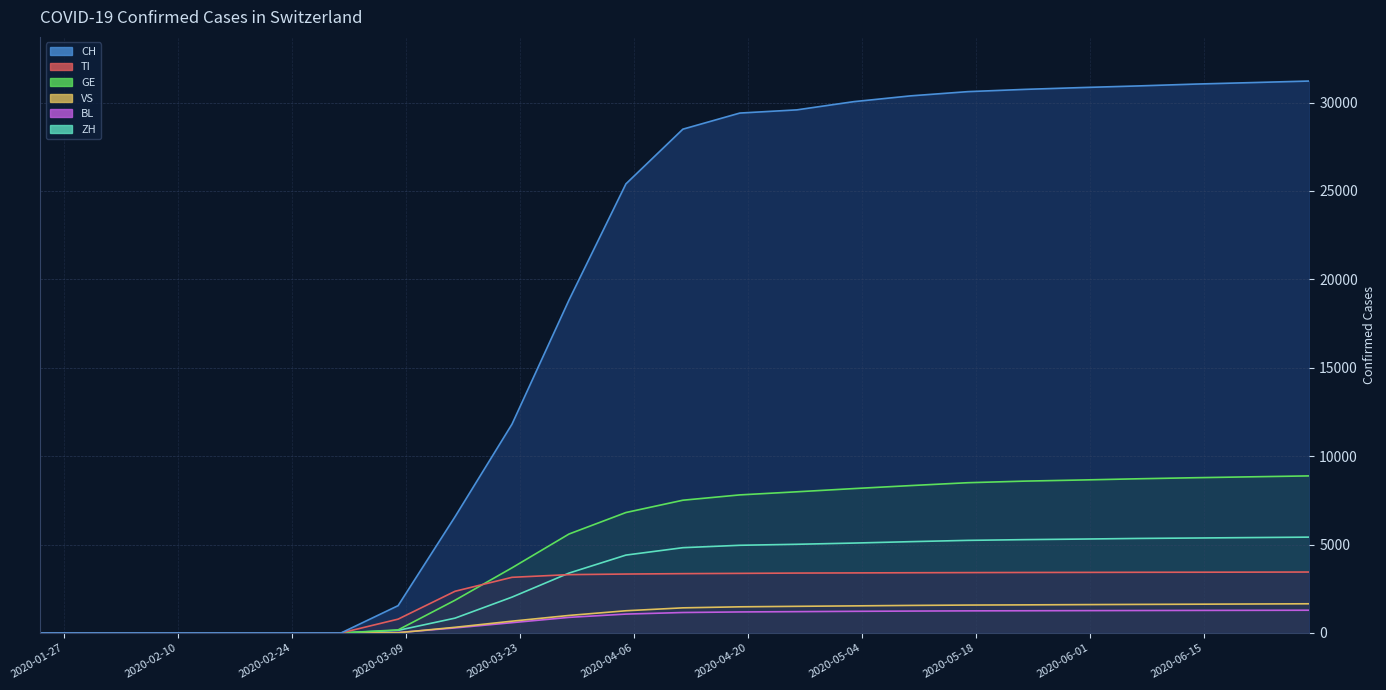

Which series ends up on top after the final intersection of VS and BL?

VS